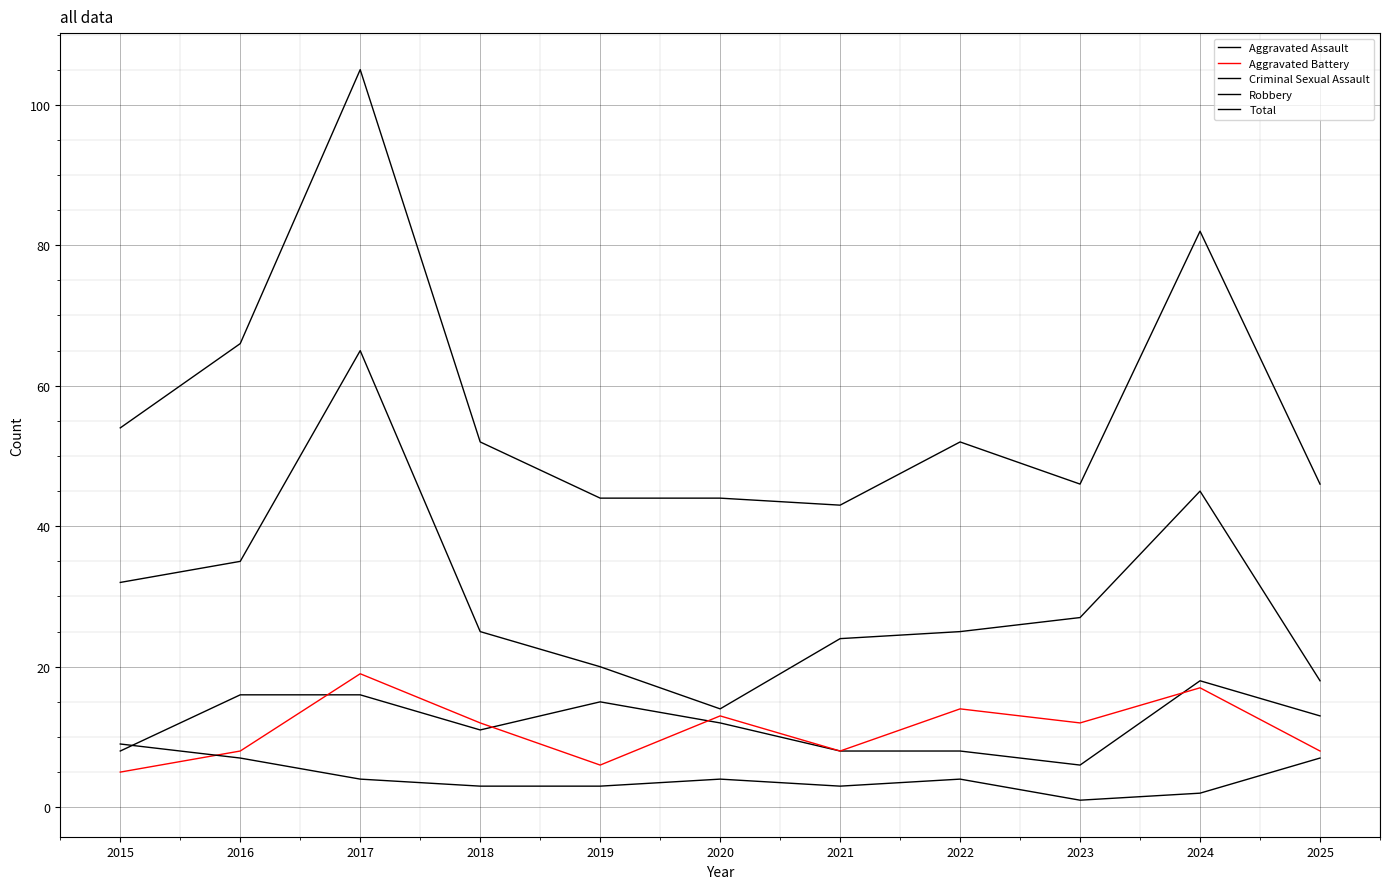

Which label corresponds to the smallest value in the chart?

2023